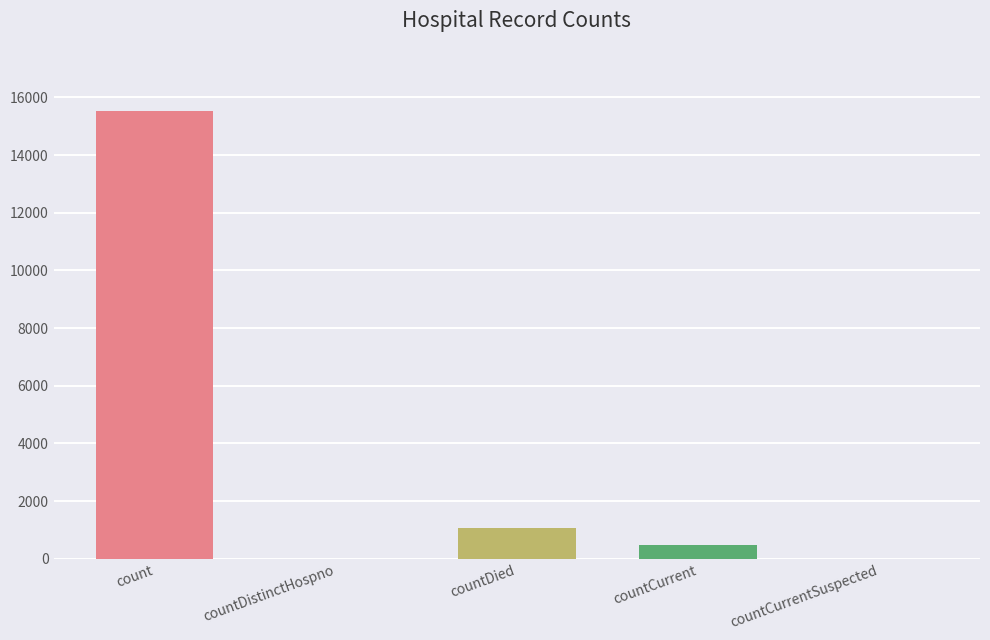

What is the sum of the values at countDied and countCurrent?

1569